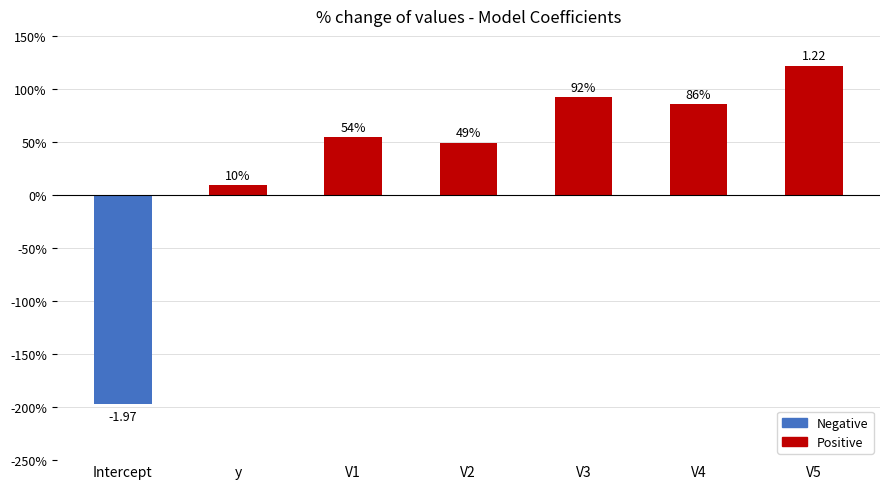

Are the bars horizontal?

No